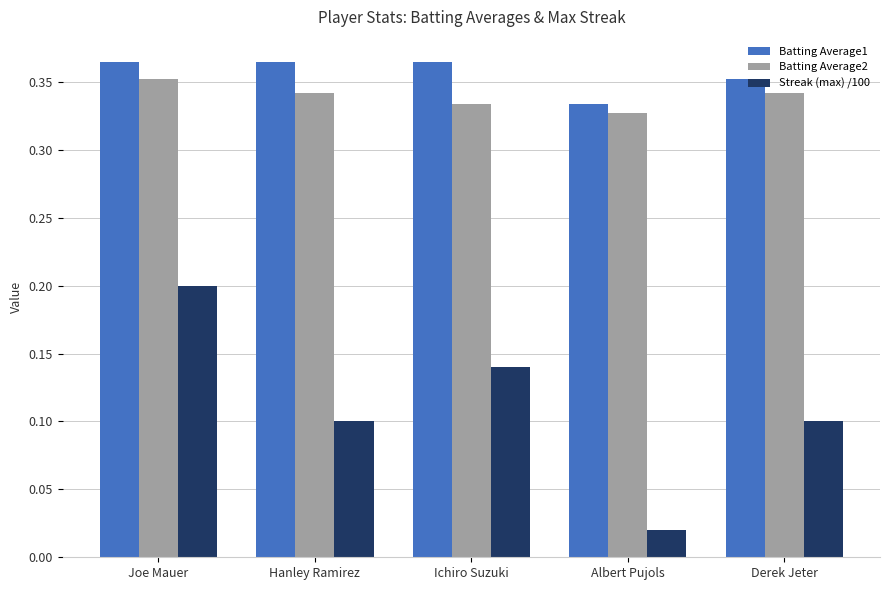

What position from the right is Hanley Ramirez?

4